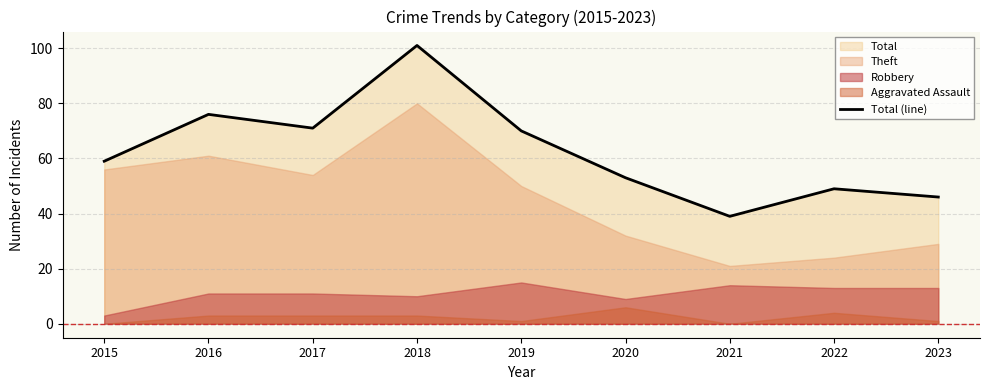

What is the difference between the maximum and minimum values?

62